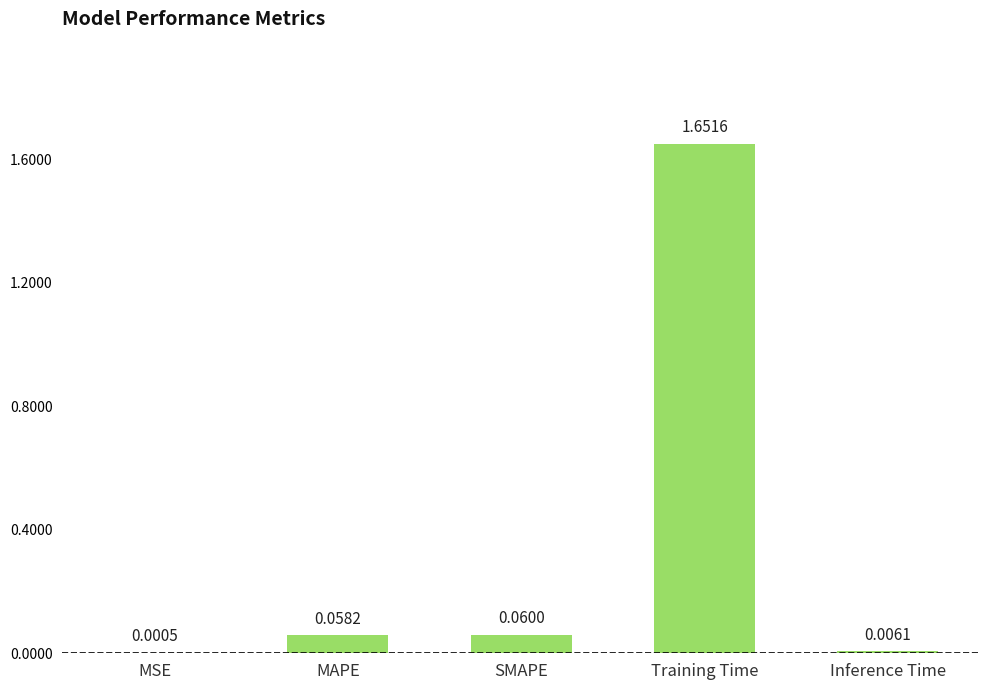

Where is the data nearest to the value 0?

MSE